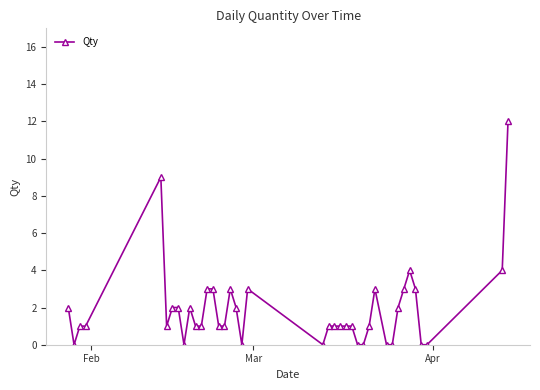

How many lines are shown in the chart?

1